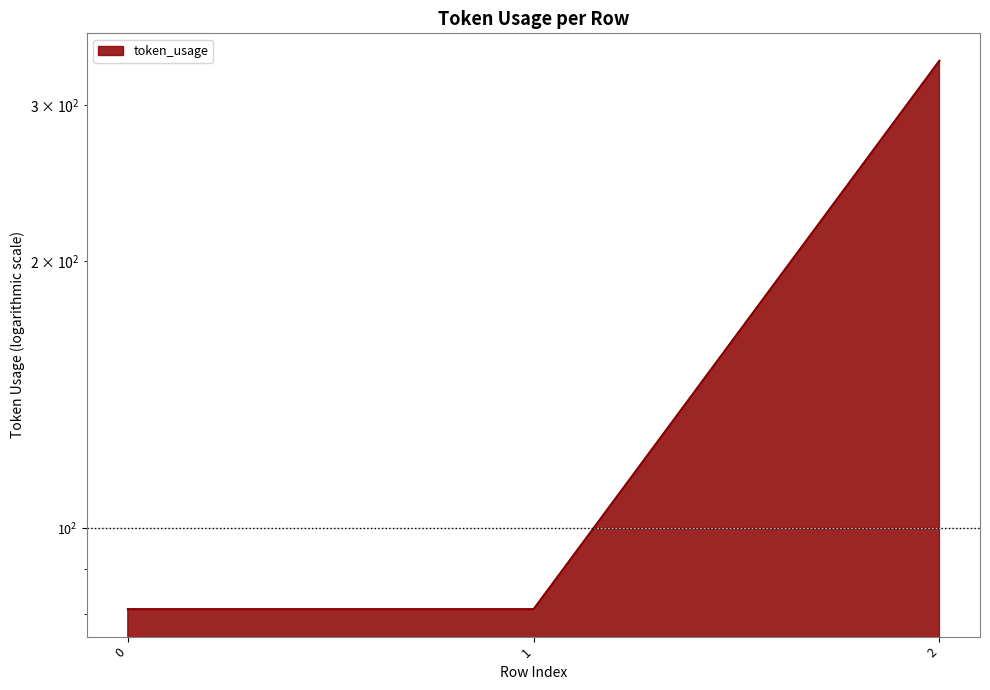

Rank the categories by value from highest to lowest.

2, 0, 1